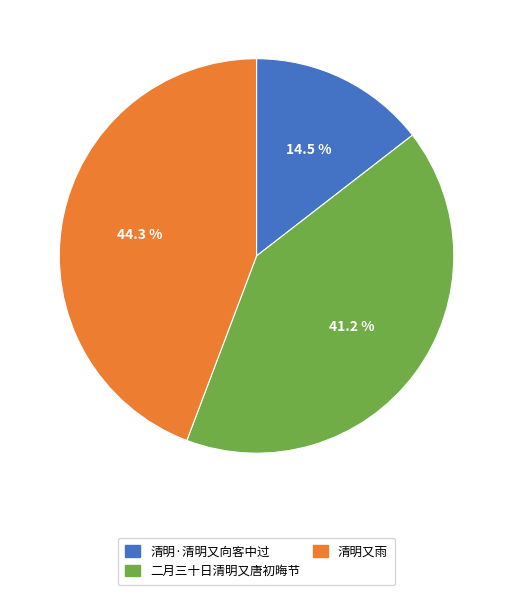

To the nearest percent, what is the average slice percentage?

33%